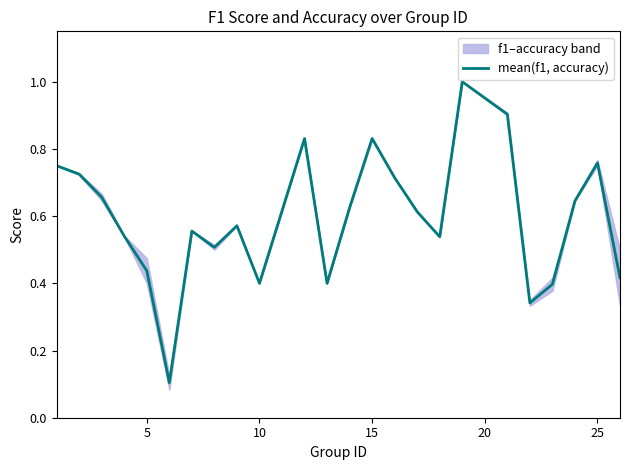

Is it true that mean(f1, accuracy) equals 0.4 at 10?

True